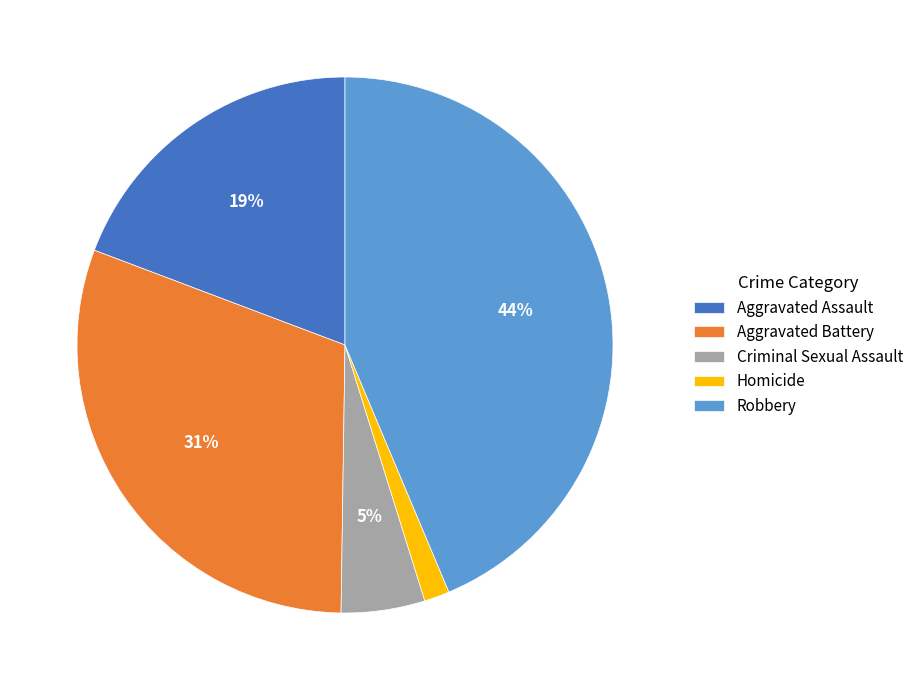

Does Homicide account for over 50% of the chart?

No